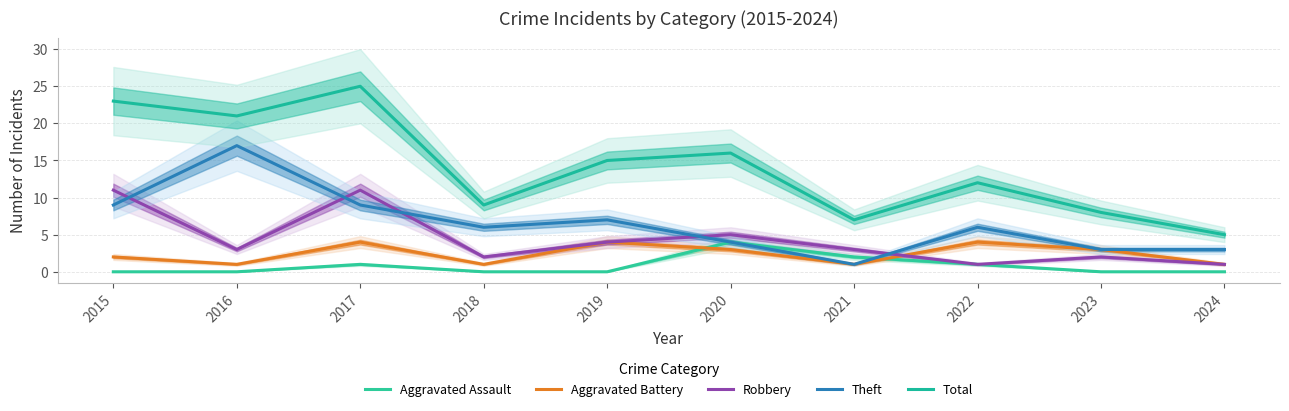

How many values in the Theft series exceed 6?

4